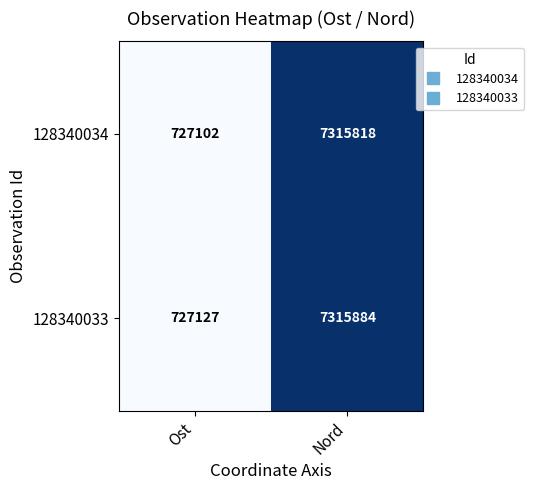

What is the total value across all series at Nord?

14631702